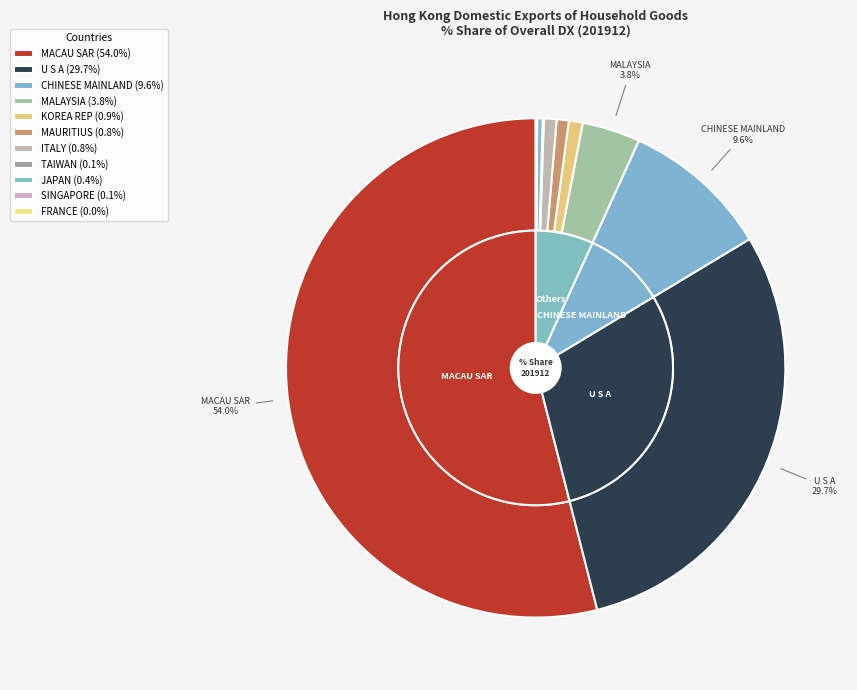

What is the largest slice in the pie chart?

MACAU SAR